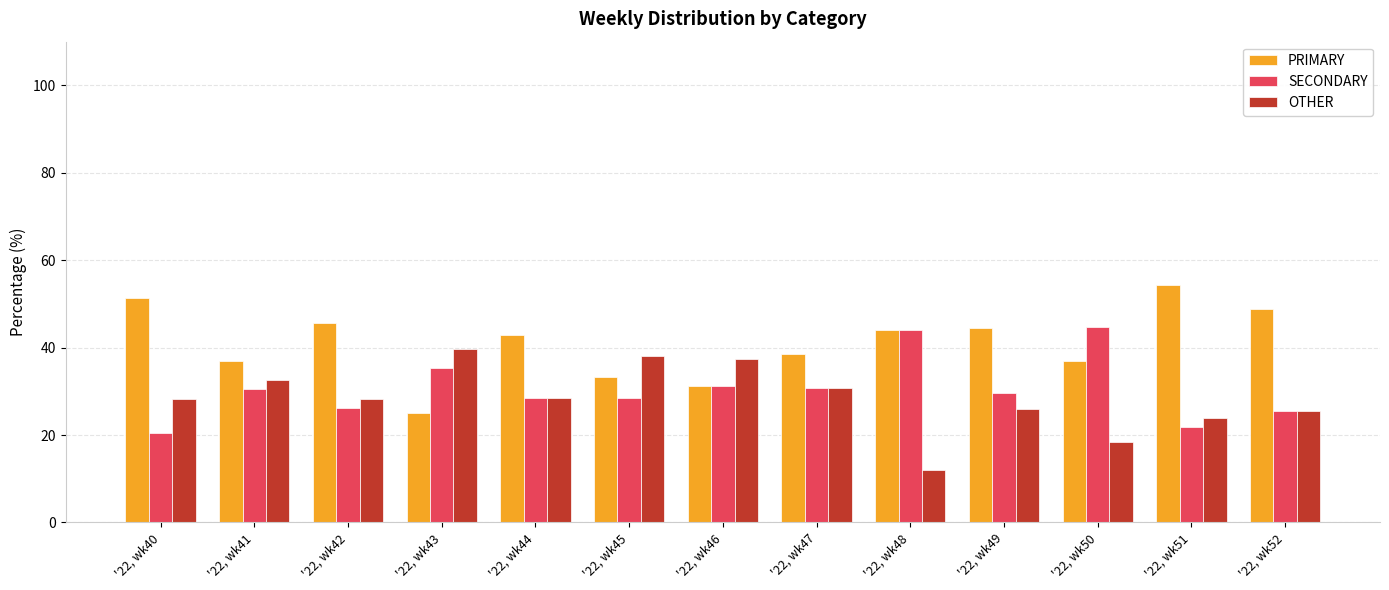

Are the bars horizontal?

No